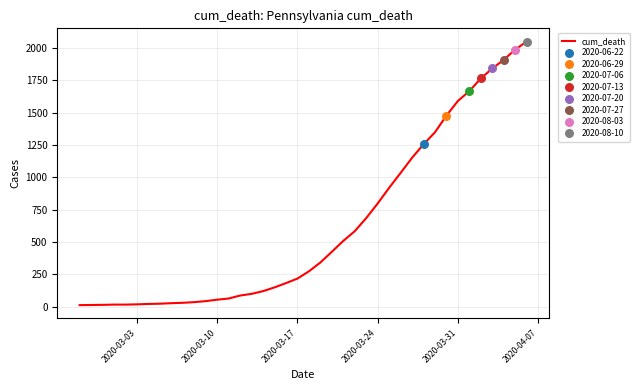

What is the difference between the maximum and minimum values?

2036